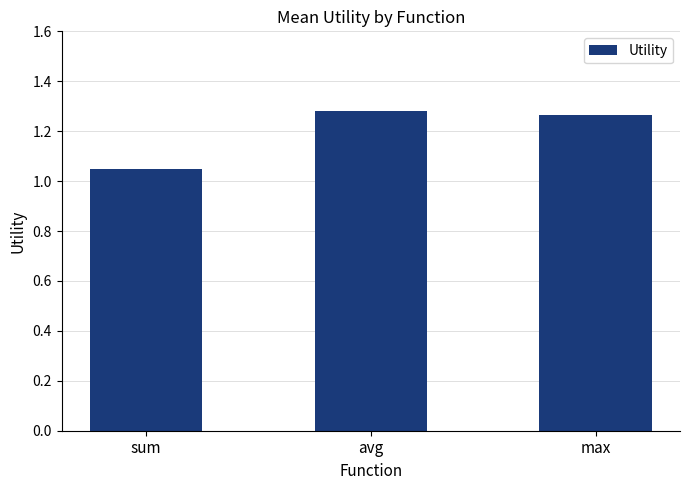

Count the values in the range 1 to 2.

3